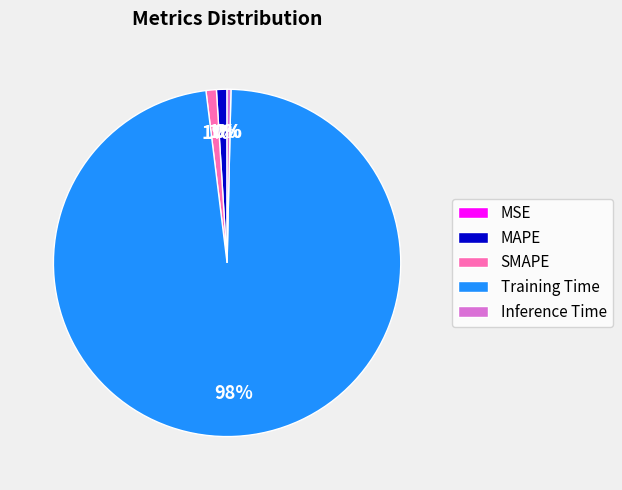

Is it true that MAPE is 1% of the pie?

True